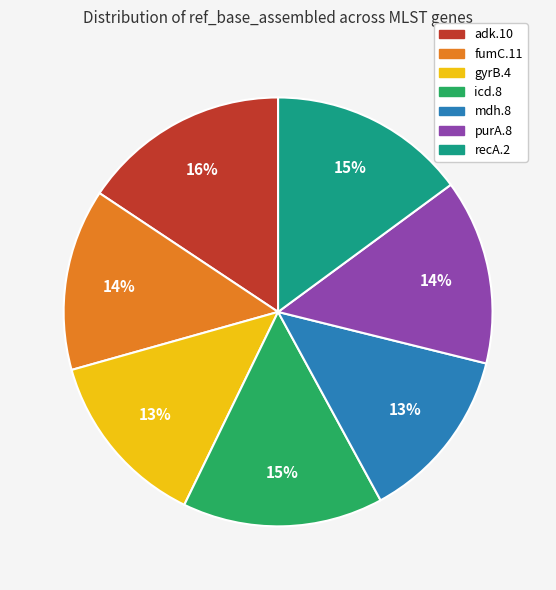

Approximately how many times larger is the value at fumC.11 compared to adk.10?

0.9